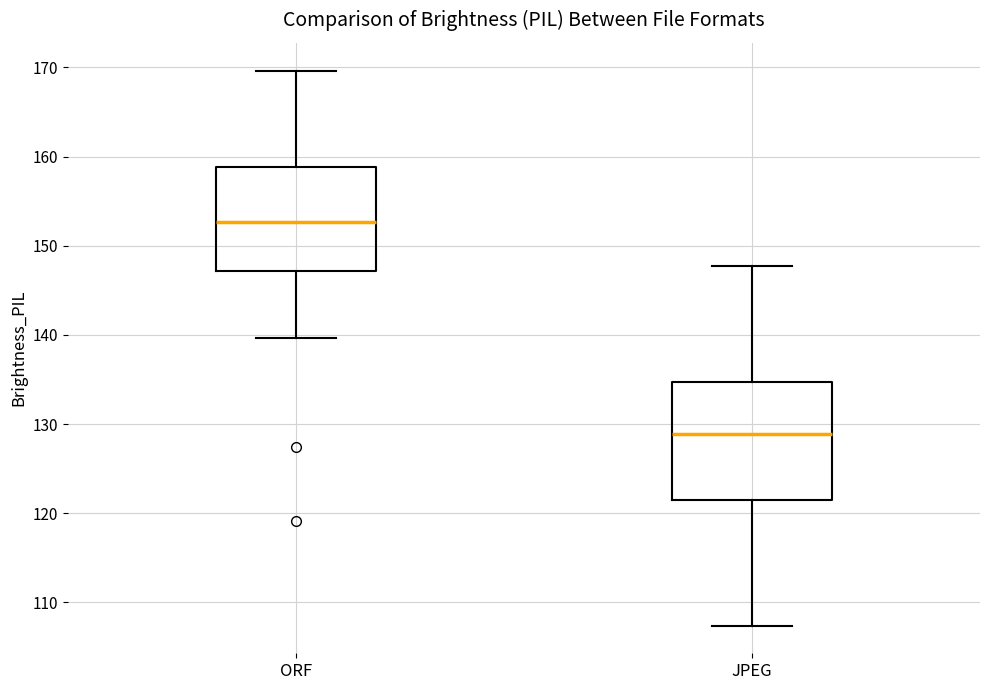

Which box has the lowest median line?

JPEG